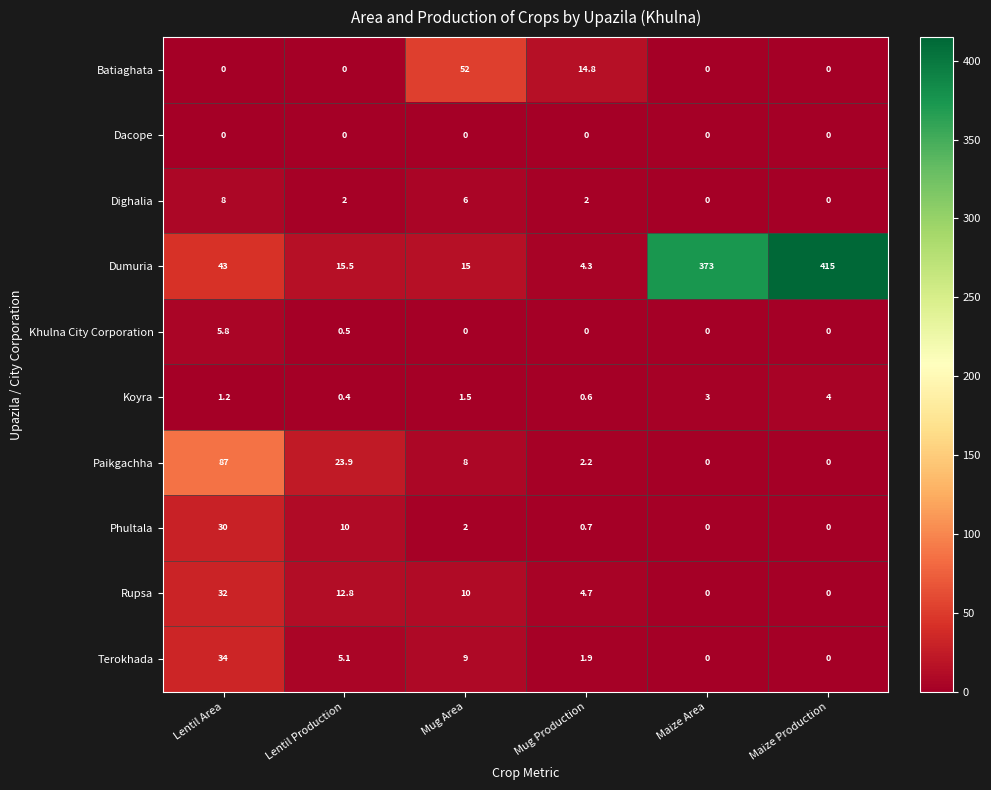

The value of Dighalia at Lentil Area is 13.2. True or false?

False